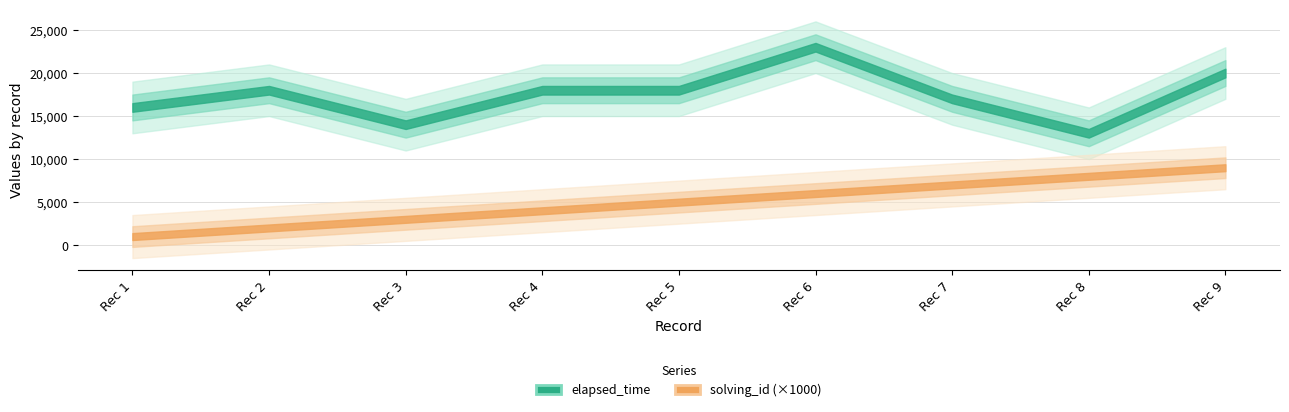

Which series has the largest total across all categories?

elapsed_time